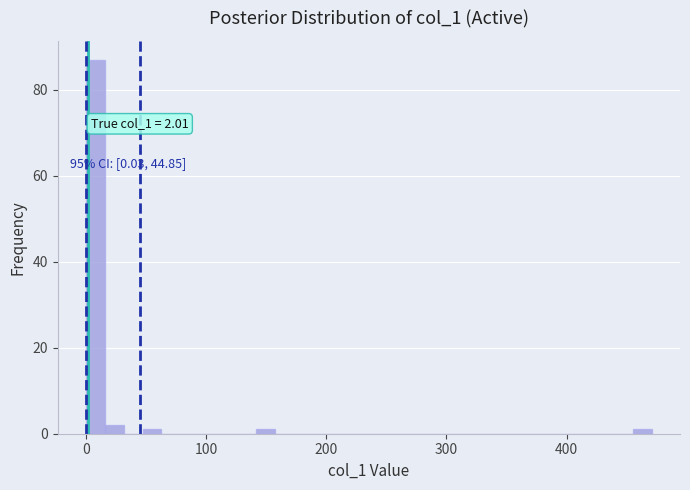

Read against the x-axis, roughly where is the centre of the tallest bar?

10